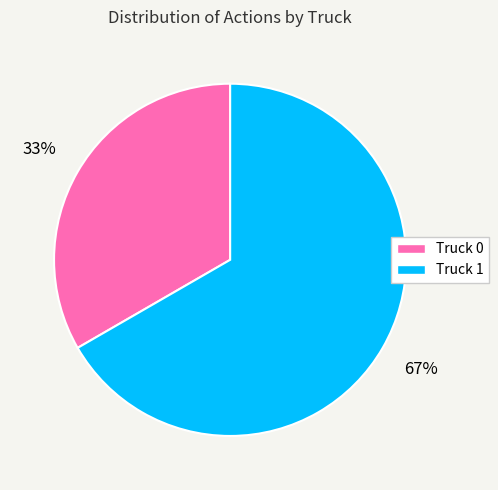

How many slices are in this pie chart?

2